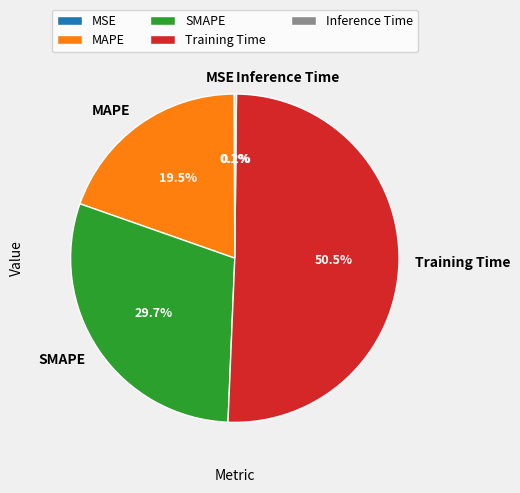

Does any single category account for the majority?

Yes